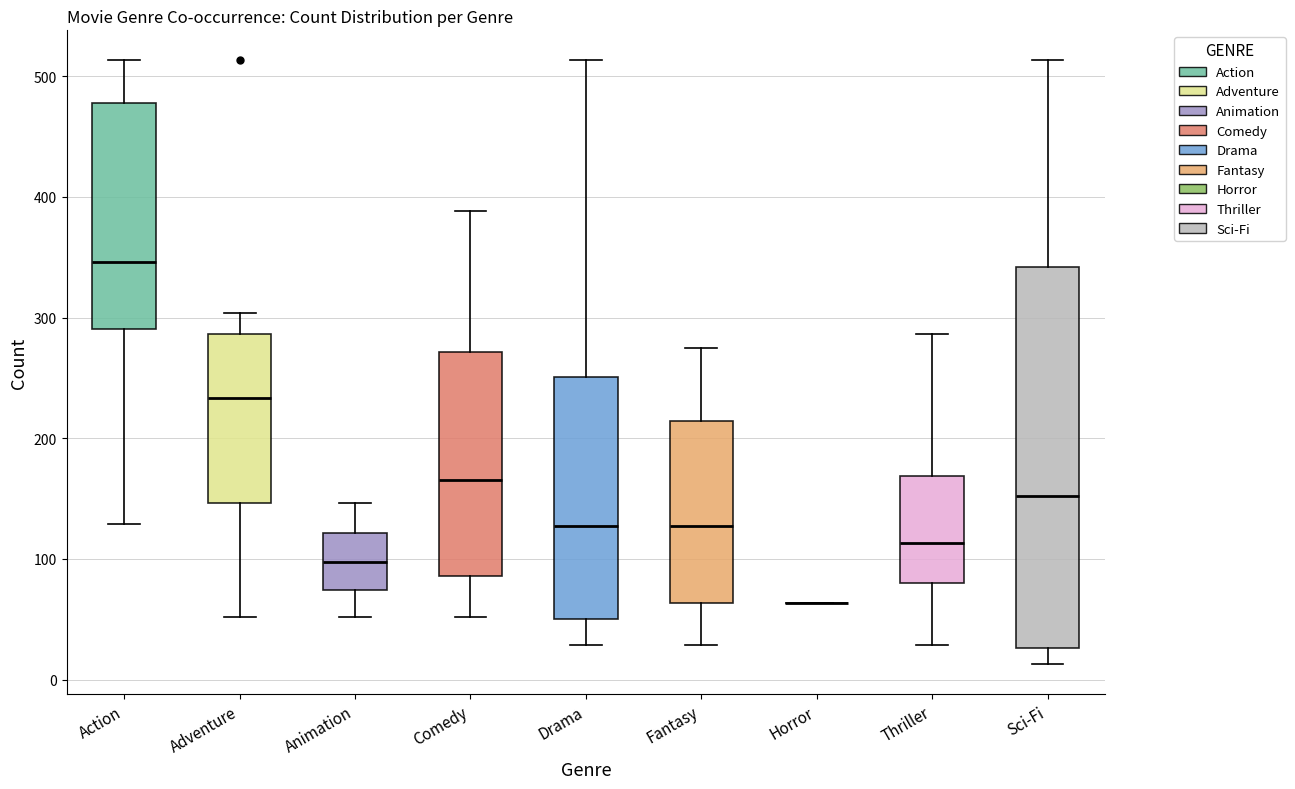

Where does the lower whisker of the box for Comedy end on the y-axis? The values are not printed on the chart, so give them approximately, as read against the axis.

50